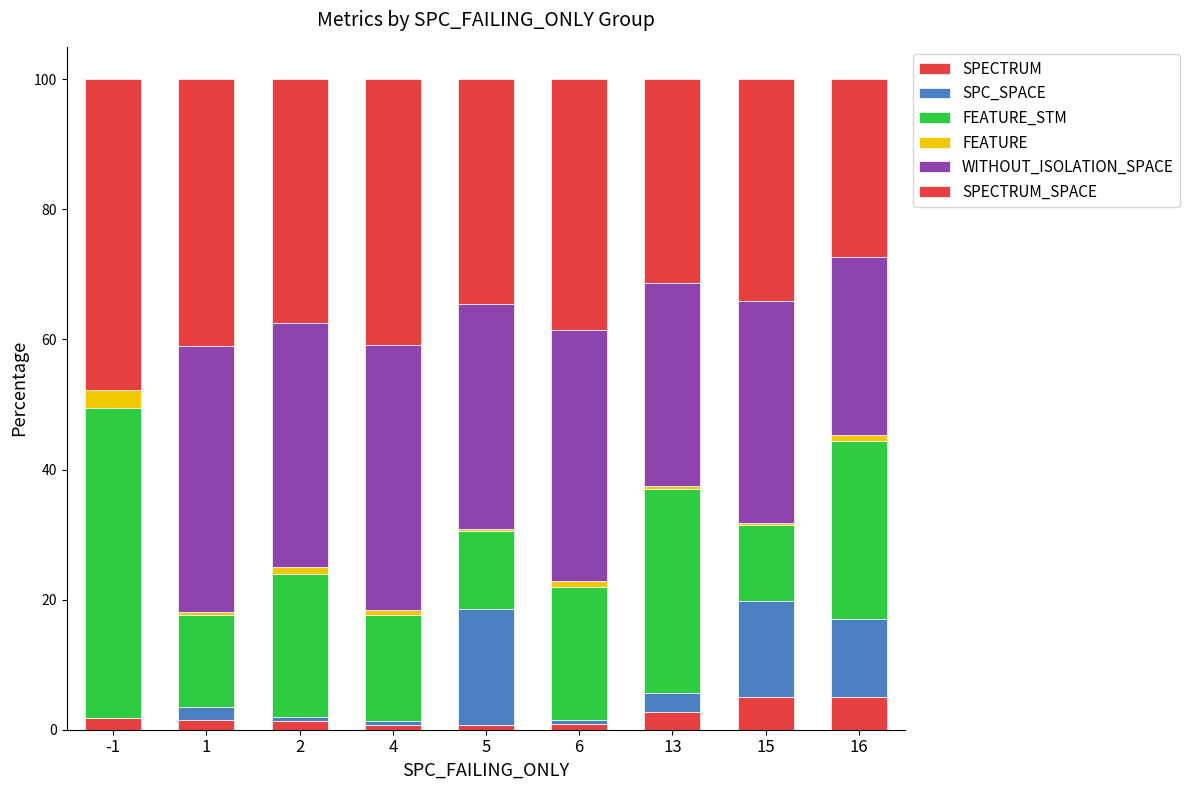

Where does the FEATURE_STM series first go above 20?

-1